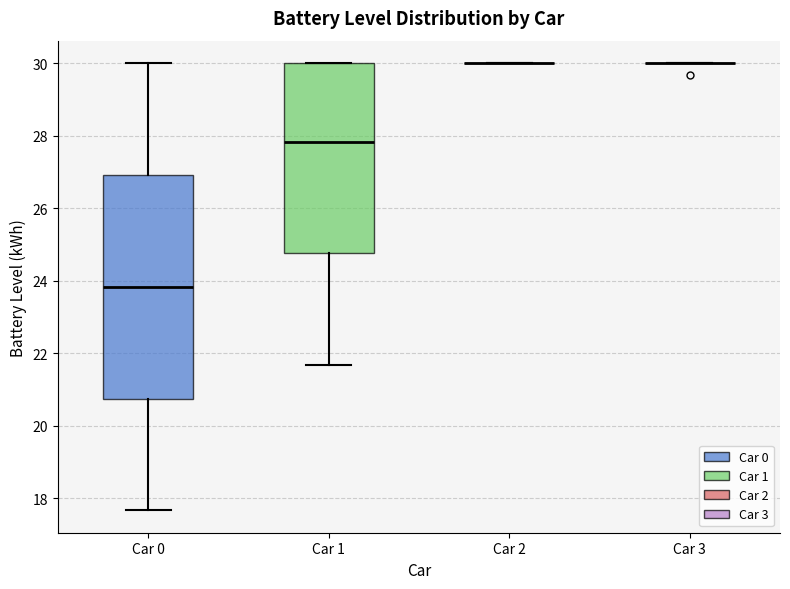

Where does the median line of the box for Car 1 sit on the y-axis? The values are not printed on the chart, so give them approximately, as read against the axis.

27.8